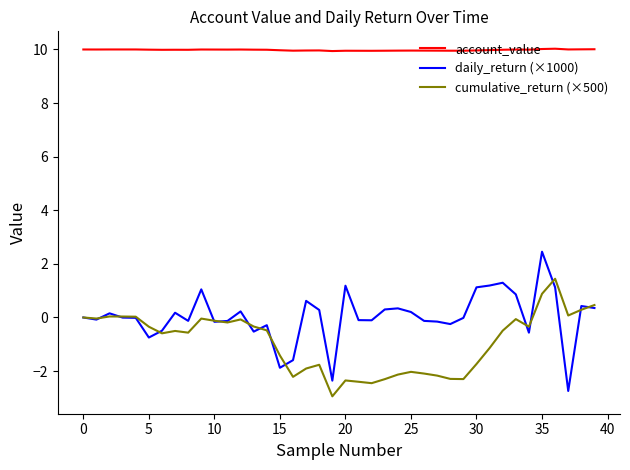

True or false: cumulative_return (×500) and account_value intersect in this chart.

False